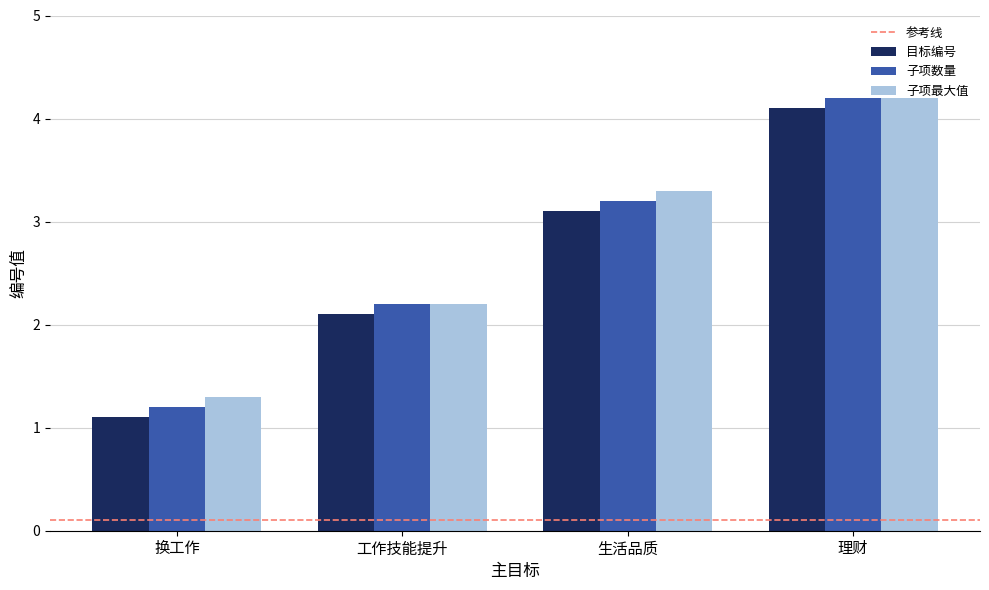

How many values in the 子项最大值 series exceed 3?

2